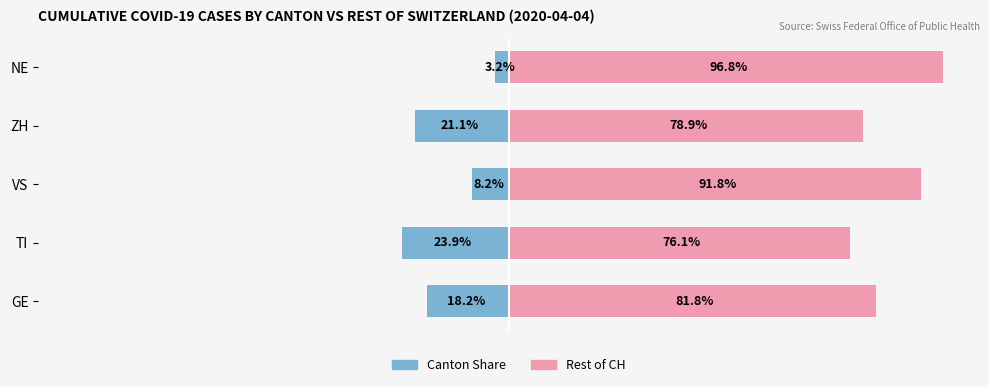

Rank the series by their maximum value, from highest to lowest.

Rest of CH, Canton